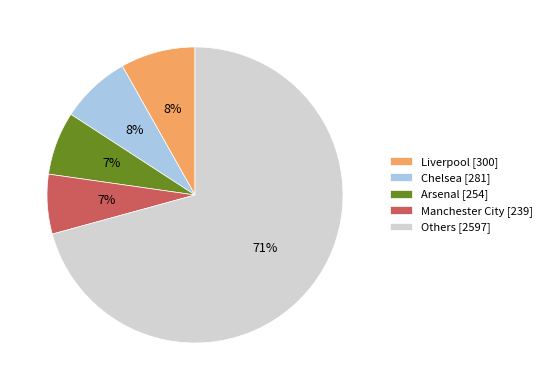

To the nearest percent, what portion does Arsenal [254] represent?

7%